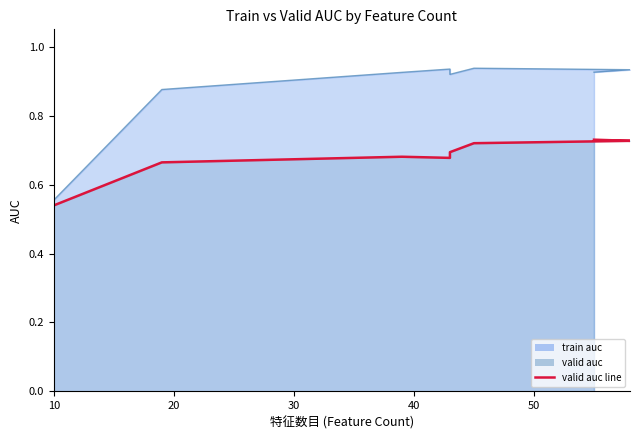

What is the value of the train auc line point at the 6th from the left?

0.9